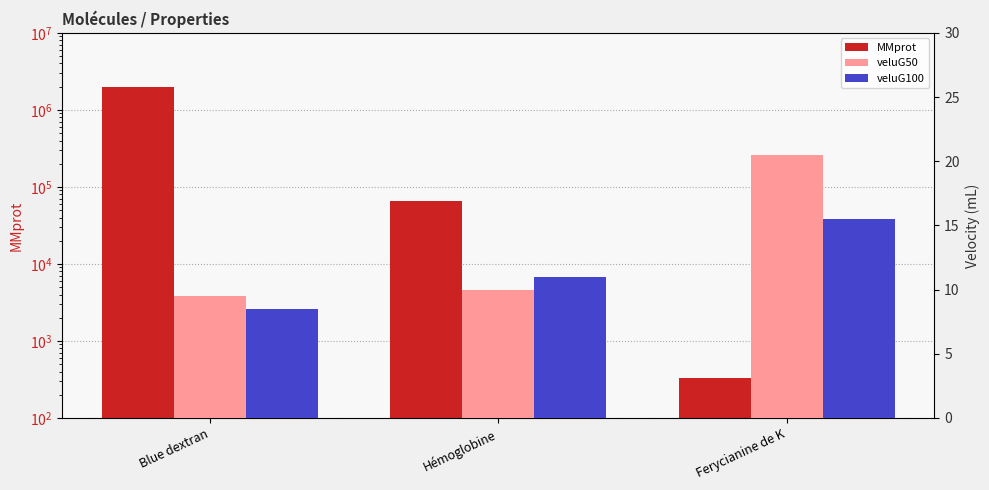

What is the average value of the veluG100 series?

11.7